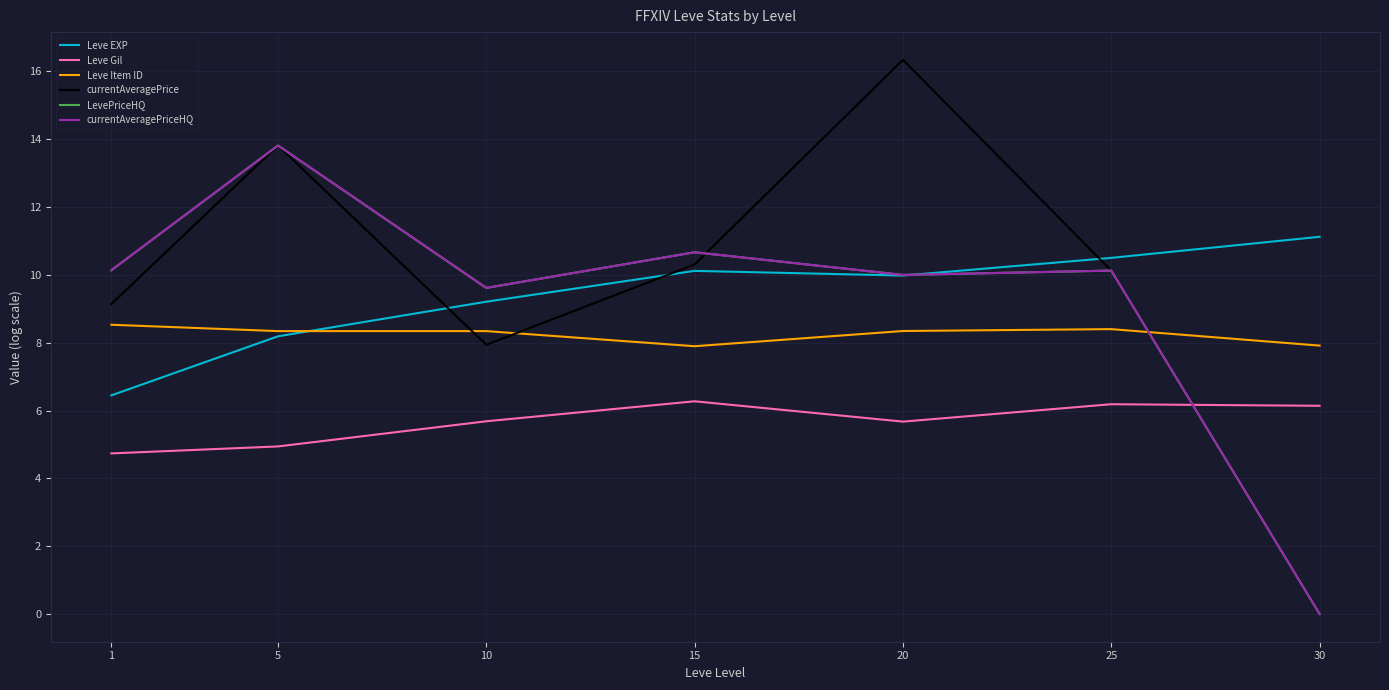

Between which two adjacent categories do currentAveragePrice and Leve Gil first intersect?

25 and 30